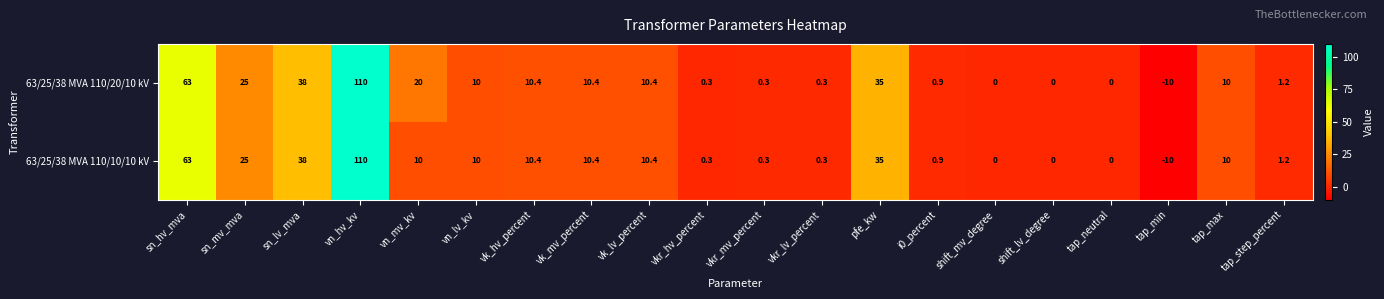

The value of 63/25/38 MVA 110/20/10 kV at pfe_kw is 35.0. True or false?

True